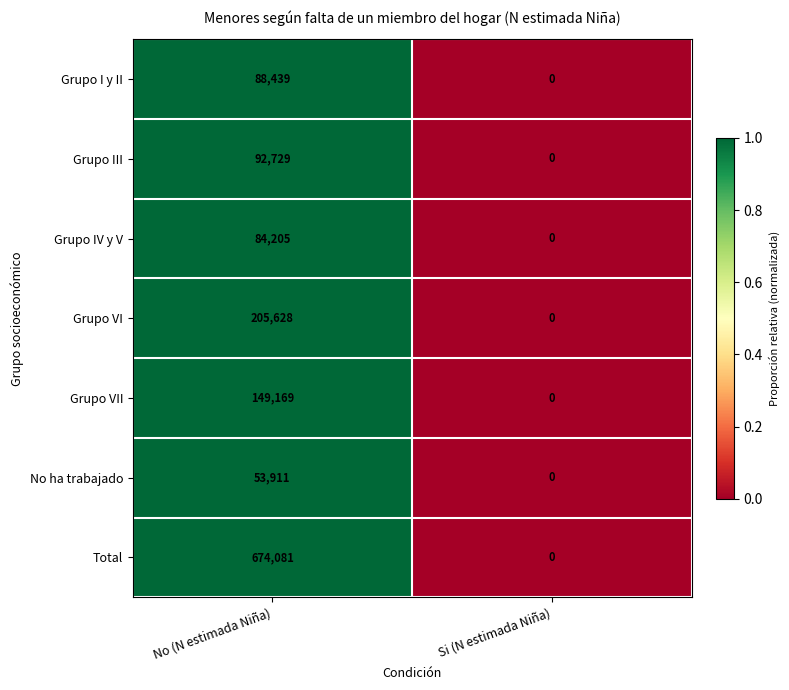

List the series in order of their peak value, highest first.

Total, Grupo VI, Grupo VII, Grupo III, Grupo I y II, Grupo IV y V, No ha trabajado